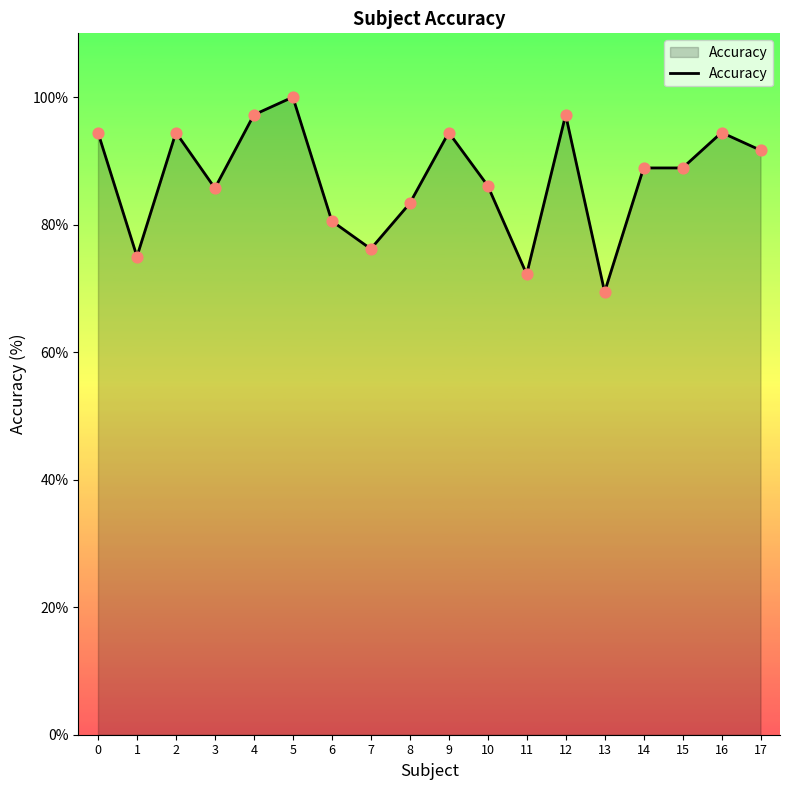

What is the ratio of the value at 0 to the value at 8?

1.1